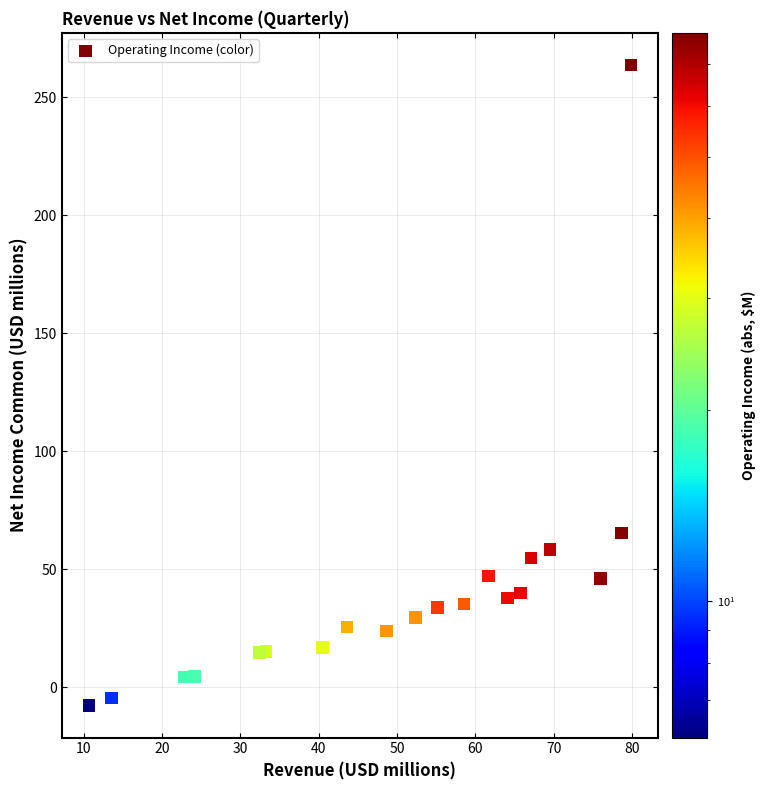

What is the range of Y values (max minus min)?

271.6